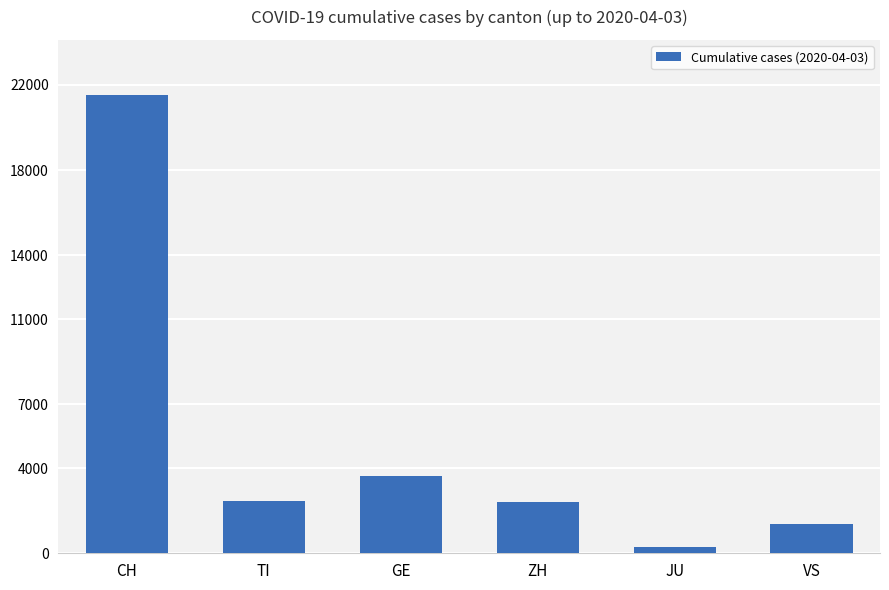

What position from the left is JU?

5